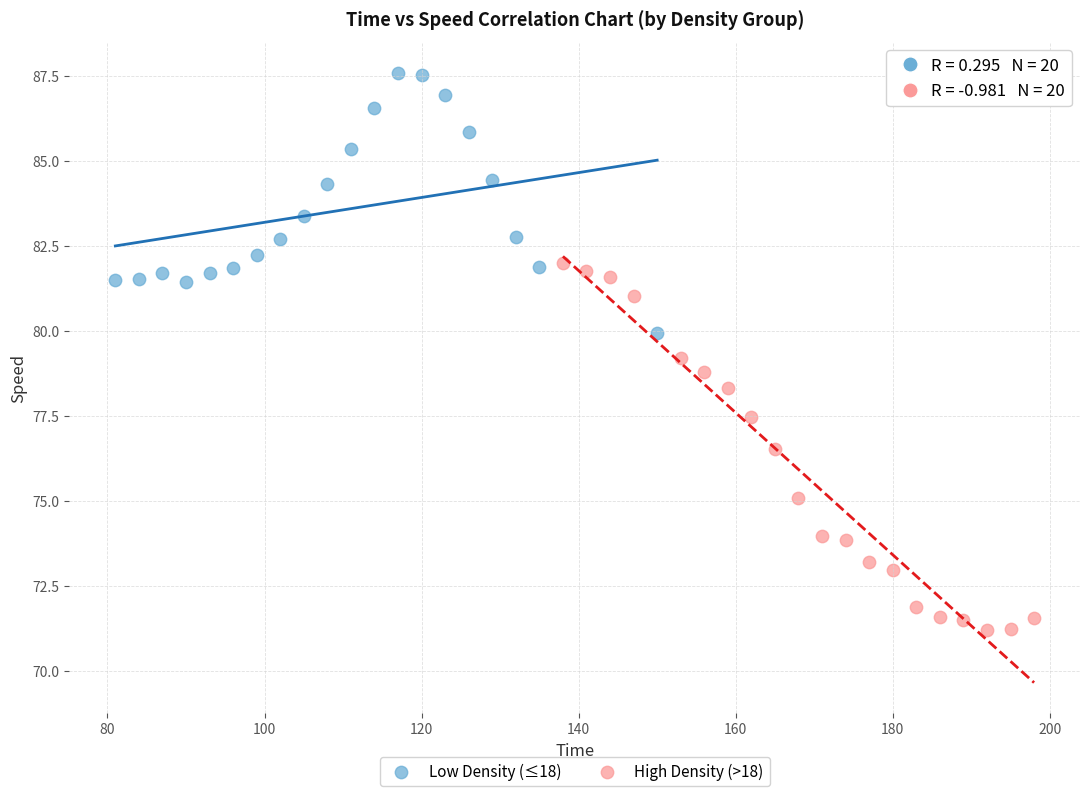

Which series reaches the maximum Y coordinate?

Low Density (≤18)